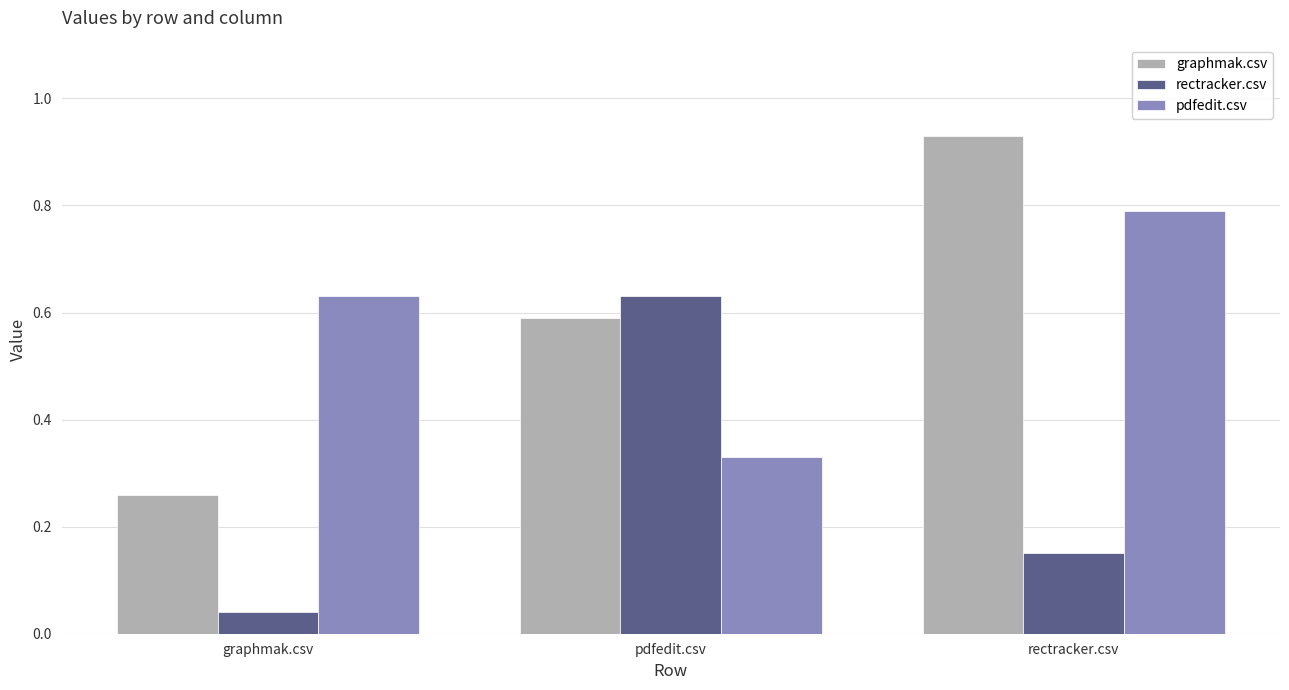

At which label does graphmak.csv reach its minimum?

graphmak.csv